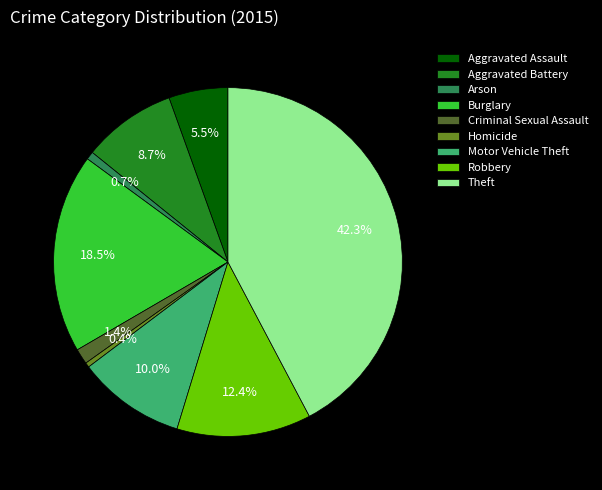

To the nearest percent, what is the difference between the largest and smallest slice percentages?

42%